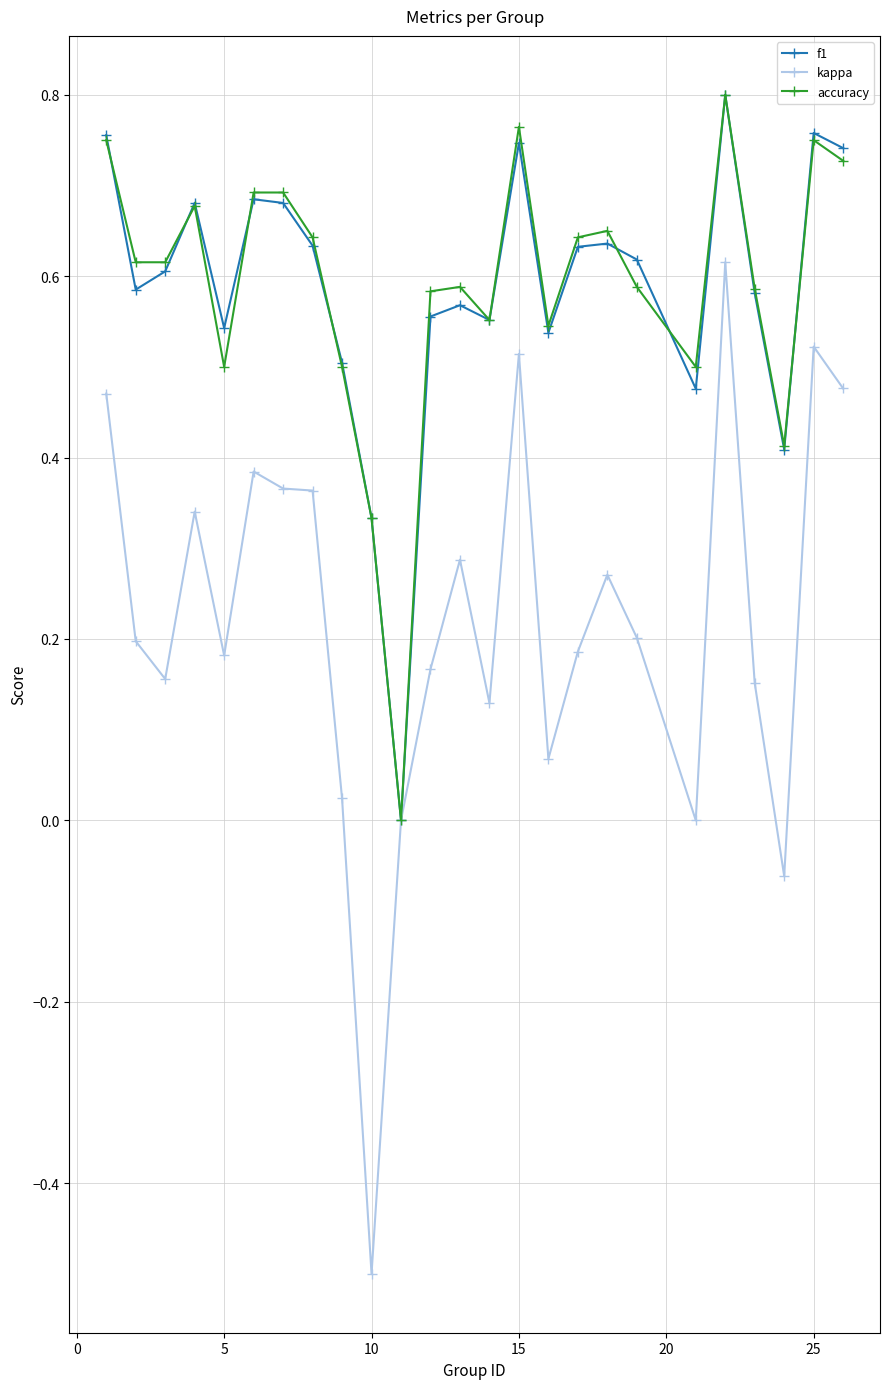

Which series has the widest spread of values?

kappa